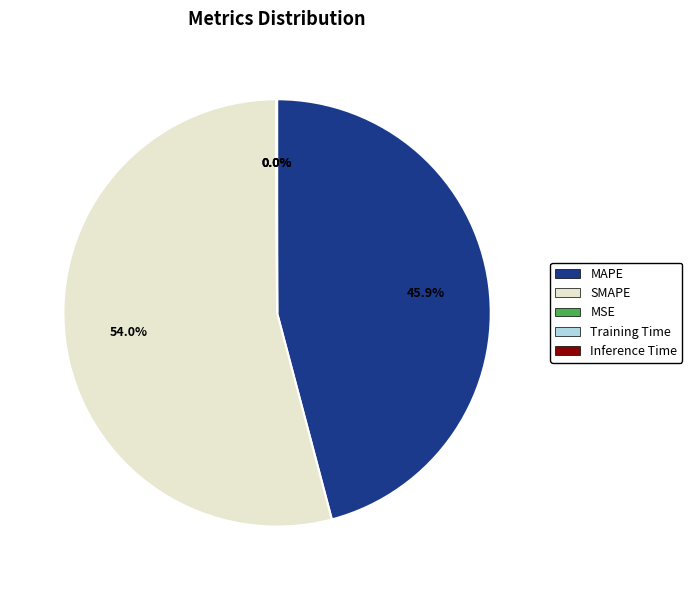

Is there a majority slice in this chart?

Yes